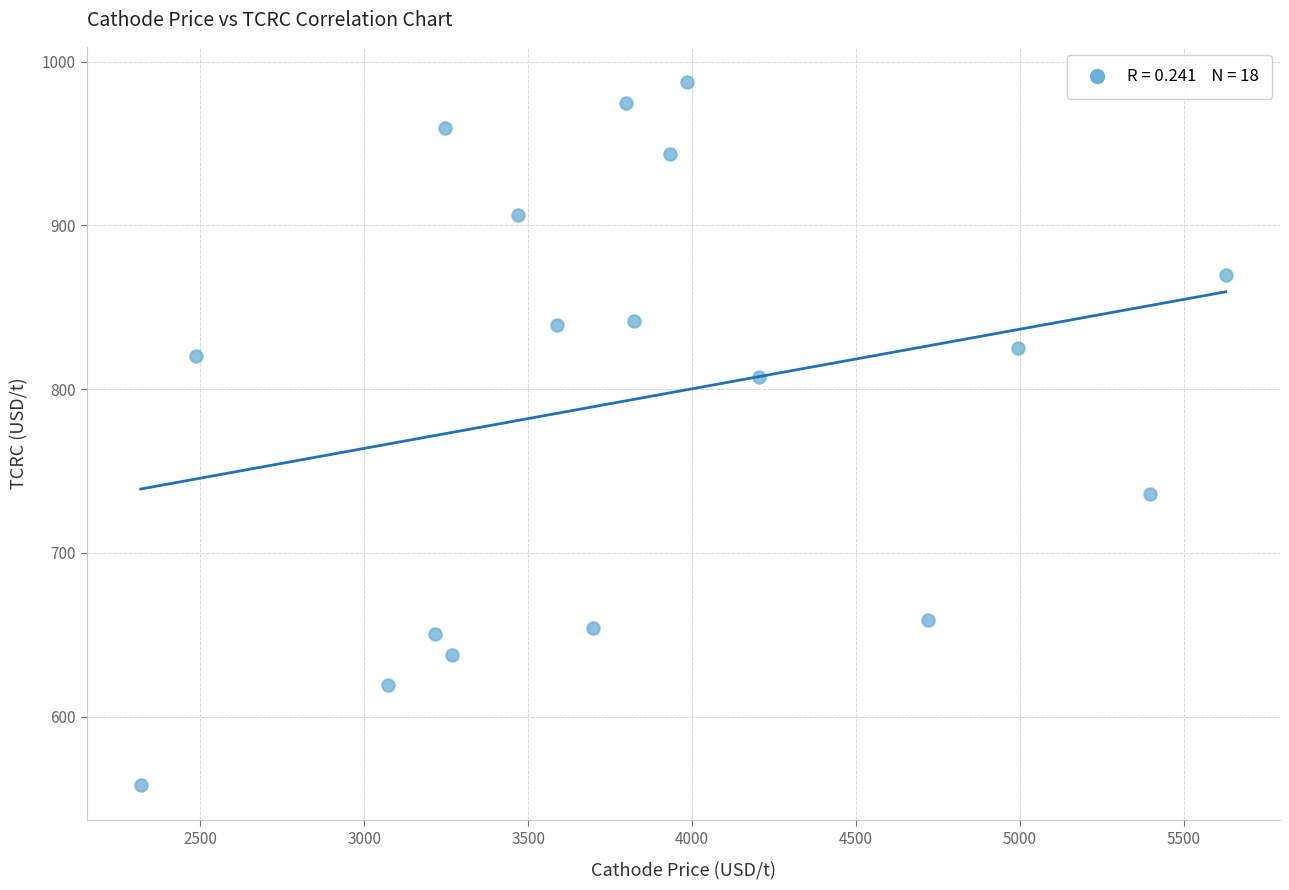

What is the range of Y values (max minus min)?

429.5